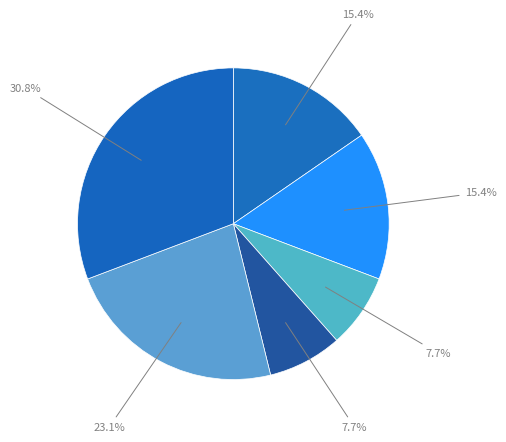

Count the number of slices in the pie.

6